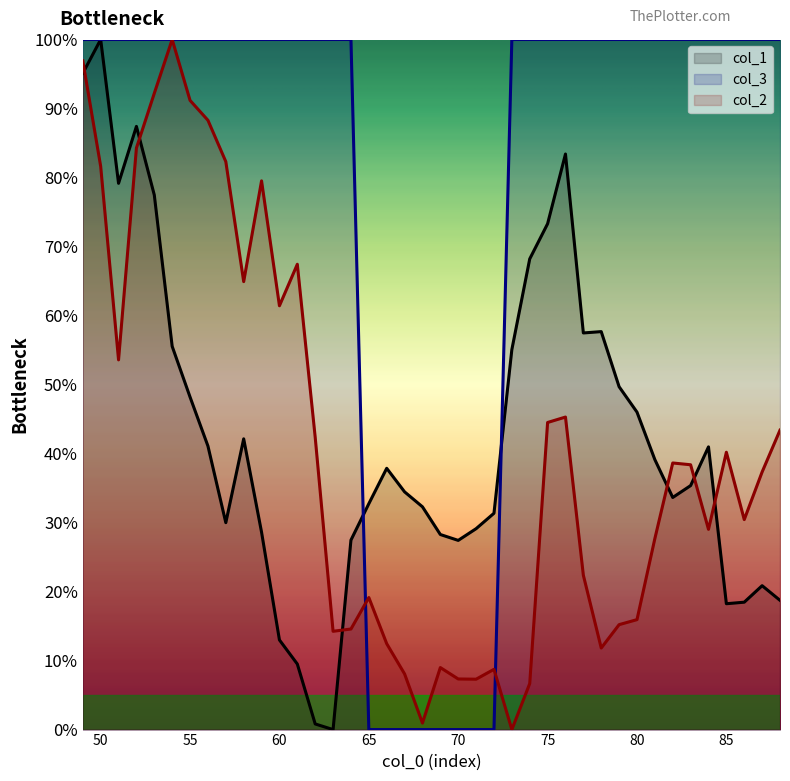

Which has a higher value, 82 or 63?

82